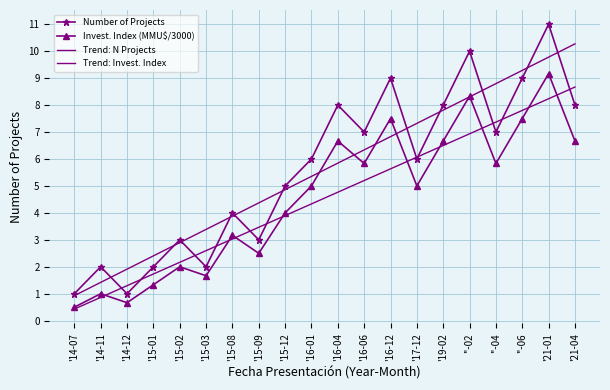

The Number of Projects series shows 1.0 at '14-07. True or false?

True